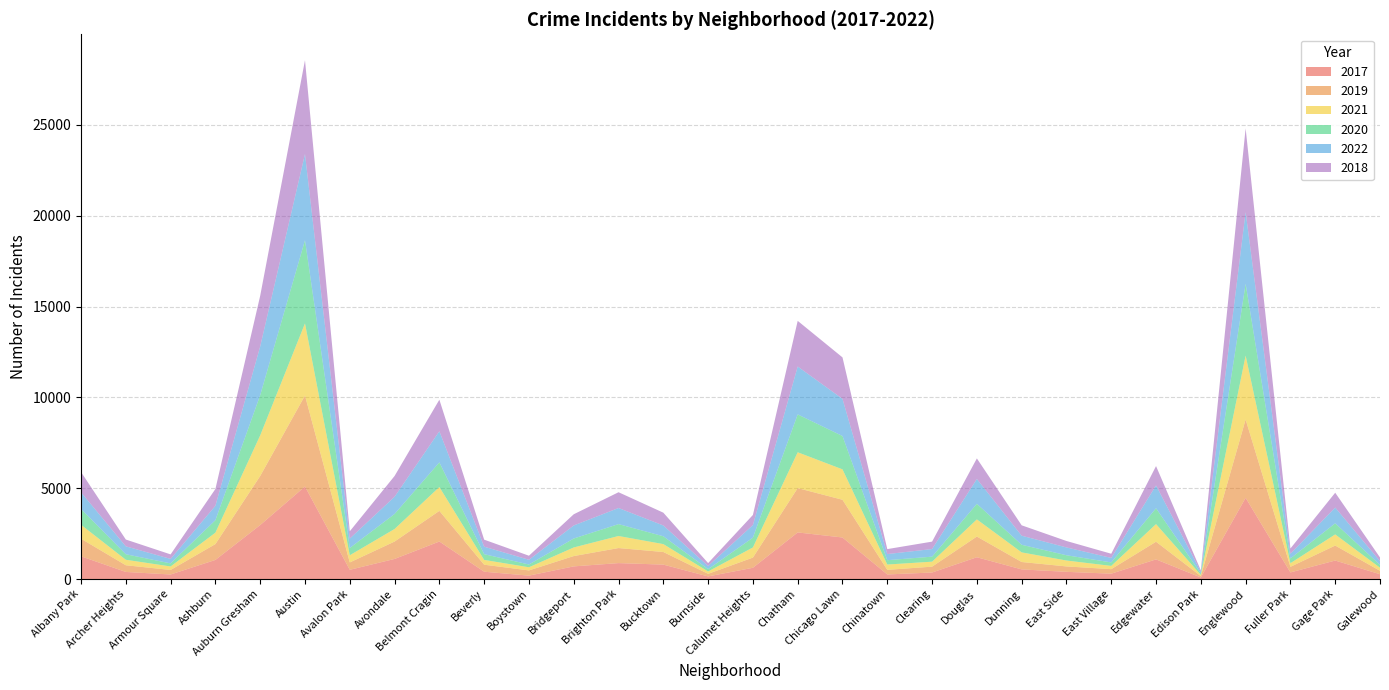

Reading right to left, list all the values displayed in this chart.

2017: Galewood=265	Gage Park=1019	Fuller Park=365	Englewood=4472	Edison Park=87	Edgewater=1082	East Village=296	East Side=397	Dunning=531	Douglas=1200	Clearing=360	Chinatown=253	Chicago Lawn=2288	Chatham=2566	Calumet Heights=620	Burnside=145	Bucktown=795	Brighton Park=878	Bridgeport=697	Boystown=188	Beverly=404	Belmont Cragin=2066	Avondale=1107	Avalon Park=509	Austin=5095	Auburn Gresham=2973	Ashburn=1053	Armour Square=251	Archer Heights=391	Albany Park=1252
2019: Galewood=189	Gage Park=825	Fuller Park=308	Englewood=4310	Edison Park=76	Edgewater=972	East Village=248	East Side=298	Dunning=407	Douglas=1140	Clearing=322	Chinatown=253	Chicago Lawn=2076	Chatham=2441	Calumet Heights=561	Burnside=142	Bucktown=694	Brighton Park=828	Bridgeport=568	Boystown=287	Beverly=385	Belmont Cragin=1687	Avondale=957	Avalon Park=405	Austin=5008	Auburn Gresham=2700	Ashburn=872	Armour Square=249	Archer Heights=368	Albany Park=968
2021: Galewood=170	Gage Park=613	Fuller Park=200	Englewood=3519	Edison Park=62	Edgewater=970	East Village=180	East Side=325	Dunning=530	Douglas=944	Clearing=274	Chinatown=293	Chicago Lawn=1675	Chatham=1973	Calumet Heights=559	Burnside=130	Bucktown=435	Brighton Park=664	Bridgeport=474	Boystown=173	Beverly=265	Belmont Cragin=1313	Avondale=692	Avalon Park=395	Austin=3971	Auburn Gresham=2237	Ashburn=629	Armour Square=193	Archer Heights=303	Albany Park=767
2020: Galewood=154	Gage Park=612	Fuller Park=259	Englewood=3952	Edison Park=75	Edgewater=873	East Village=191	East Side=290	Dunning=418	Douglas=857	Clearing=276	Chinatown=239	Chicago Lawn=1834	Chatham=2084	Calumet Heights=538	Burnside=126	Bucktown=431	Brighton Park=654	Bridgeport=493	Boystown=153	Beverly=315	Belmont Cragin=1357	Avondale=826	Avalon Park=400	Austin=4578	Auburn Gresham=2213	Ashburn=686	Armour Square=169	Archer Heights=303	Albany Park=870
2022: Galewood=209	Gage Park=867	Fuller Park=260	Englewood=3950	Edison Park=99	Edgewater=1258	East Village=248	East Side=431	Dunning=501	Douglas=1368	Clearing=419	Chinatown=337	Chicago Lawn=2048	Chatham=2636	Calumet Heights=696	Burnside=175	Bucktown=595	Brighton Park=886	Bridgeport=718	Boystown=259	Beverly=413	Belmont Cragin=1713	Avondale=949	Avalon Park=519	Austin=4748	Auburn Gresham=2685	Ashburn=793	Armour Square=247	Archer Heights=436	Albany Park=918
2018: Galewood=201	Gage Park=816	Fuller Park=289	Englewood=4607	Edison Park=75	Edgewater=1064	East Village=230	East Side=354	Dunning=571	Douglas=1131	Clearing=409	Chinatown=273	Chicago Lawn=2281	Chatham=2513	Calumet Heights=554	Burnside=160	Bucktown=704	Brighton Park=869	Bridgeport=616	Boystown=224	Beverly=386	Belmont Cragin=1736	Avondale=1142	Avalon Park=401	Austin=5162	Auburn Gresham=2787	Ashburn=924	Armour Square=248	Archer Heights=374	Albany Park=1117